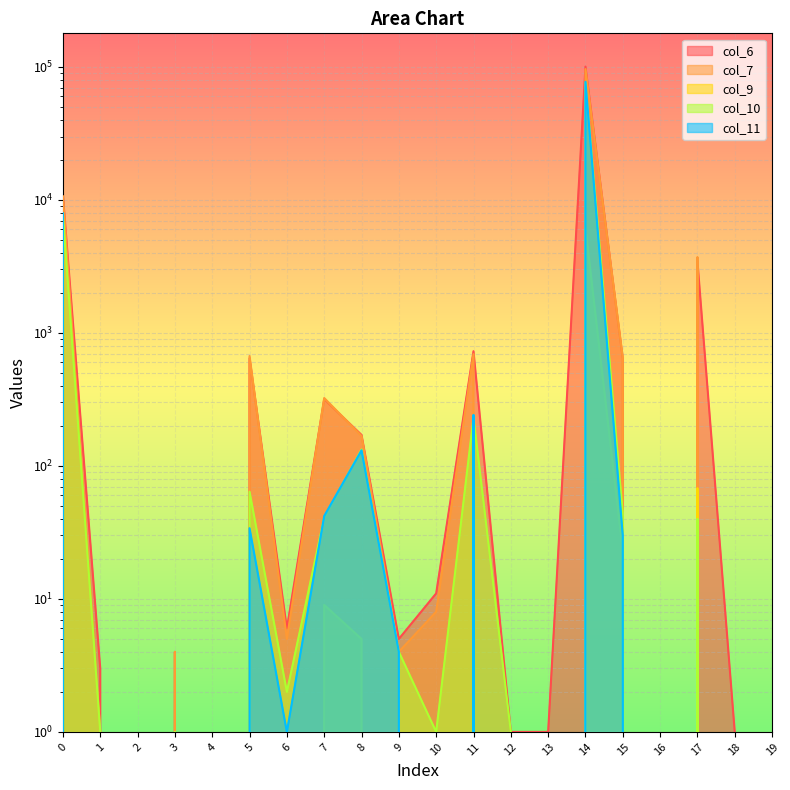

Is the value of col_7 at 12 greater than the value of col_6 at 10?

No